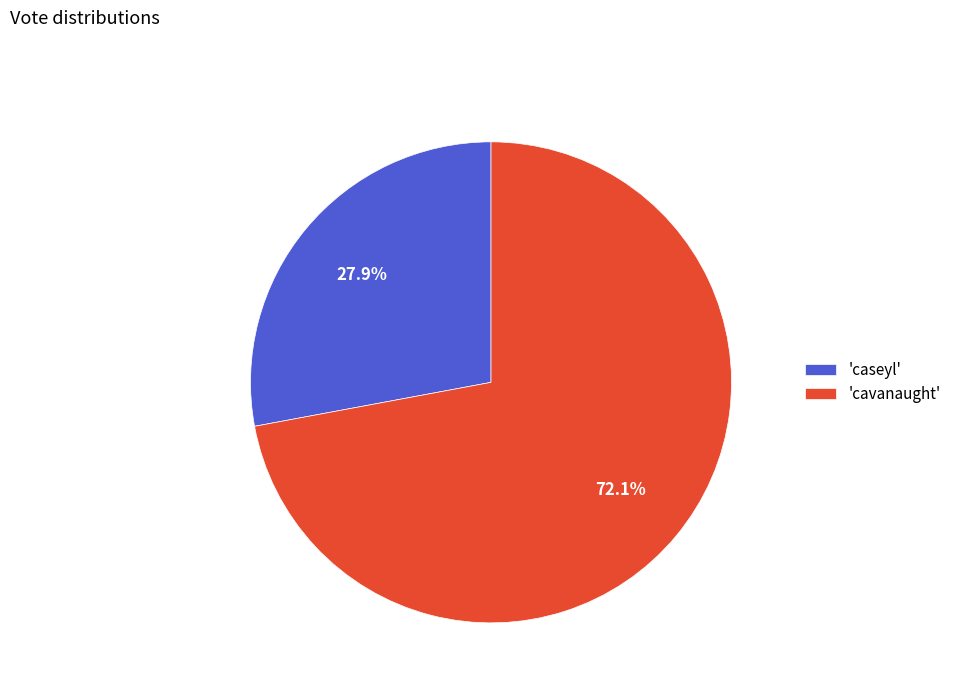

Which slice is the smallest?

'caseyl'